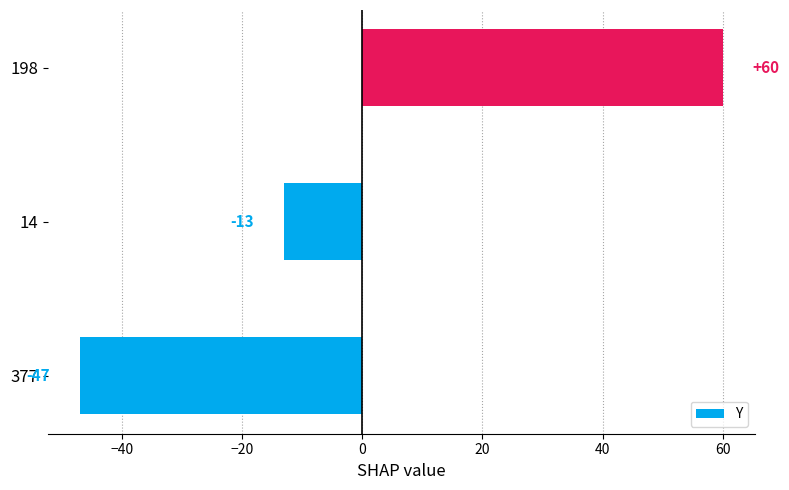

Which category has the lowest value across all series?

377